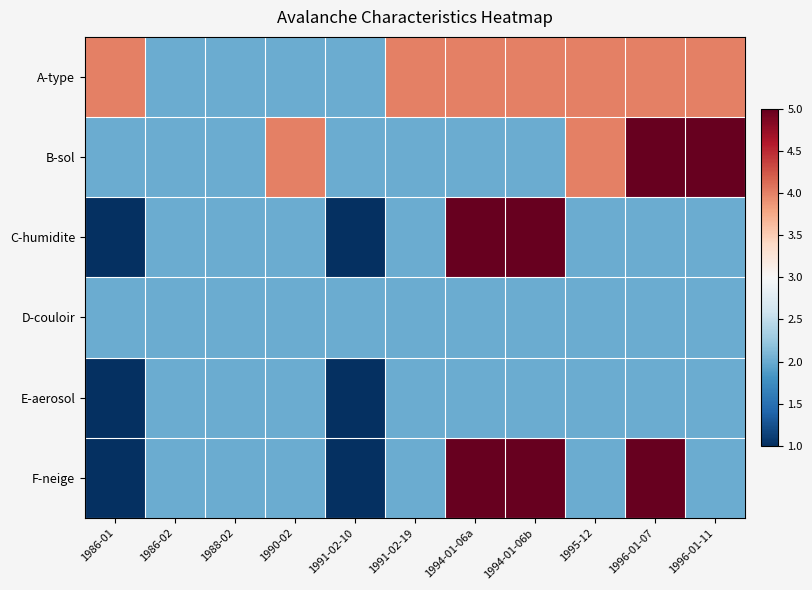

Reading right to left, transcribe all the data shown in this chart.

A-type: 1996-01-11=4	1996-01-07=4	1995-12=4	1994-01-06b=4	1994-01-06a=4	1991-02-19=4	1991-02-10=2	1990-02=2	1988-02=2	1986-02=2	1986-01=4
B-sol: 1996-01-11=5	1996-01-07=5	1995-12=4	1994-01-06b=2	1994-01-06a=2	1991-02-19=2	1991-02-10=2	1990-02=4	1988-02=2	1986-02=2	1986-01=2
C-humidite: 1996-01-11=2	1996-01-07=2	1995-12=2	1994-01-06b=5	1994-01-06a=5	1991-02-19=2	1991-02-10=1	1990-02=2	1988-02=2	1986-02=2	1986-01=1
D-couloir: 1996-01-11=2	1996-01-07=2	1995-12=2	1994-01-06b=2	1994-01-06a=2	1991-02-19=2	1991-02-10=2	1990-02=2	1988-02=2	1986-02=2	1986-01=2
E-aerosol: 1996-01-11=2	1996-01-07=2	1995-12=2	1994-01-06b=2	1994-01-06a=2	1991-02-19=2	1991-02-10=1	1990-02=2	1988-02=2	1986-02=2	1986-01=1
F-neige: 1996-01-11=2	1996-01-07=5	1995-12=2	1994-01-06b=5	1994-01-06a=5	1991-02-19=2	1991-02-10=1	1990-02=2	1988-02=2	1986-02=2	1986-01=1